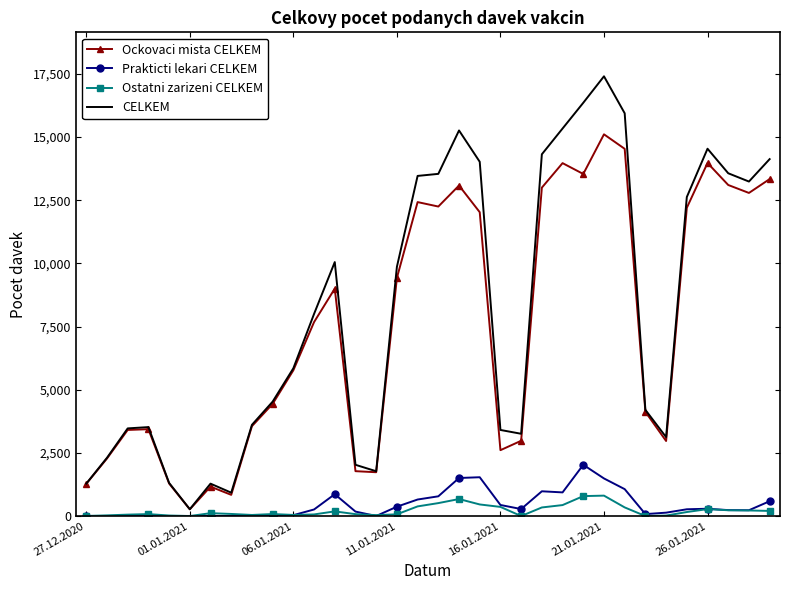

True or false: Prakticti lekari CELKEM and CELKEM intersect in this chart.

False